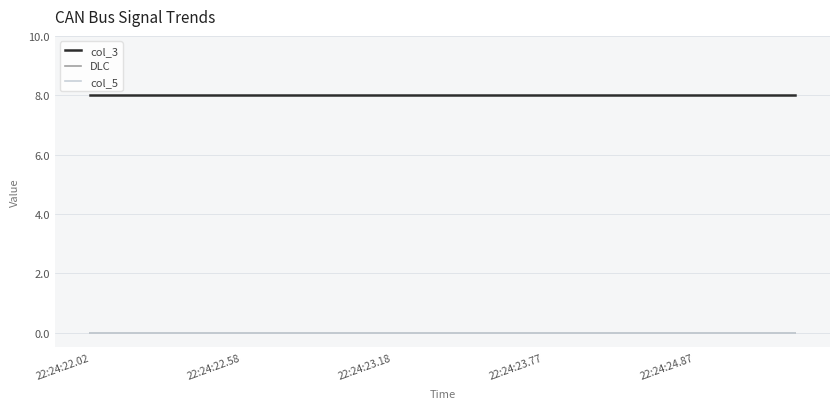

Is this an area chart (filled region under the line)?

No